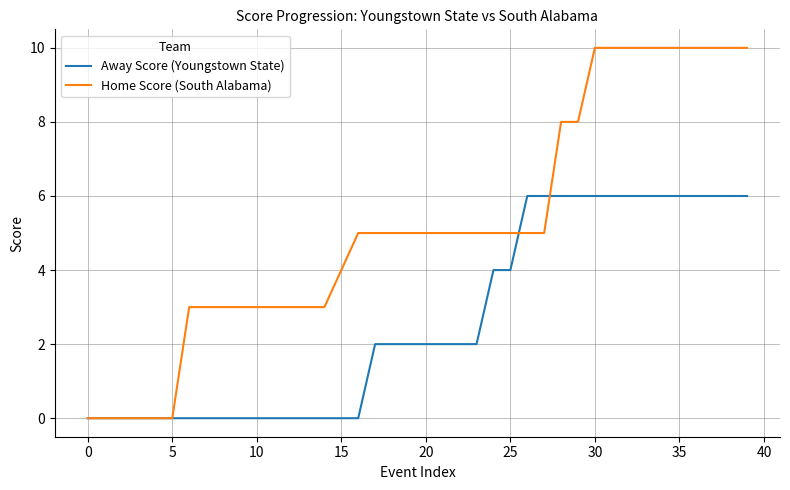

How many lines are shown in the chart?

2